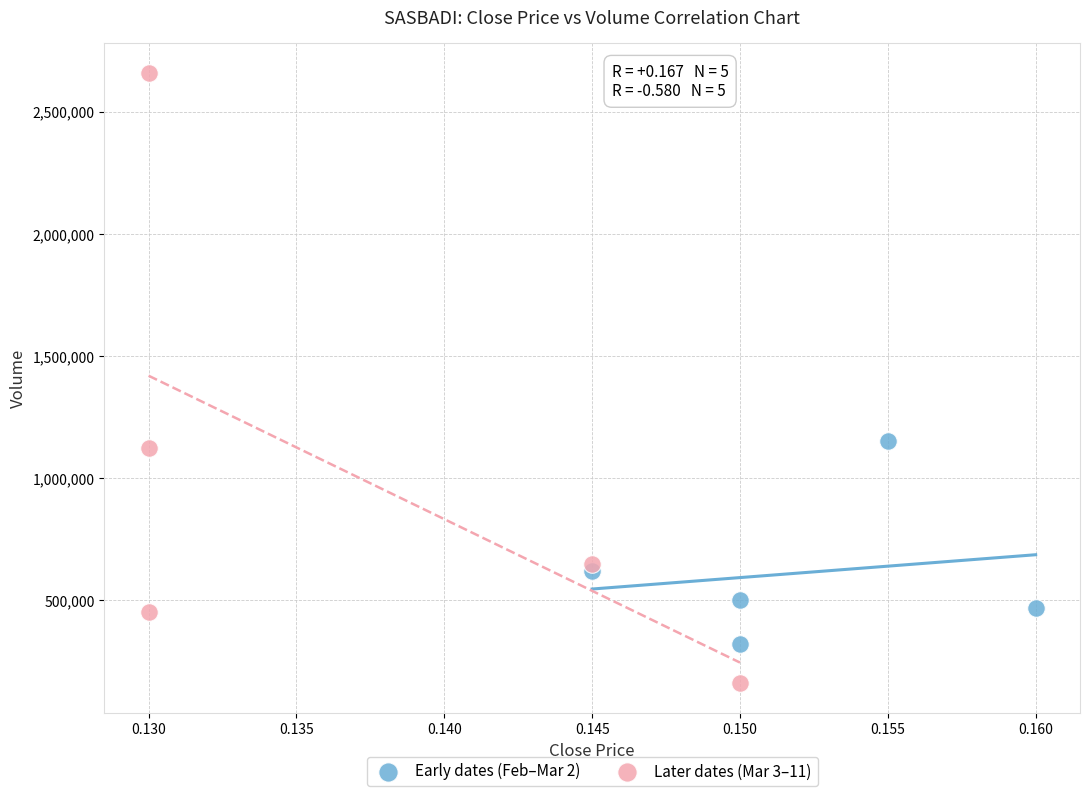

Which series contains the lowest Y value?

Later dates (Mar 3–11)